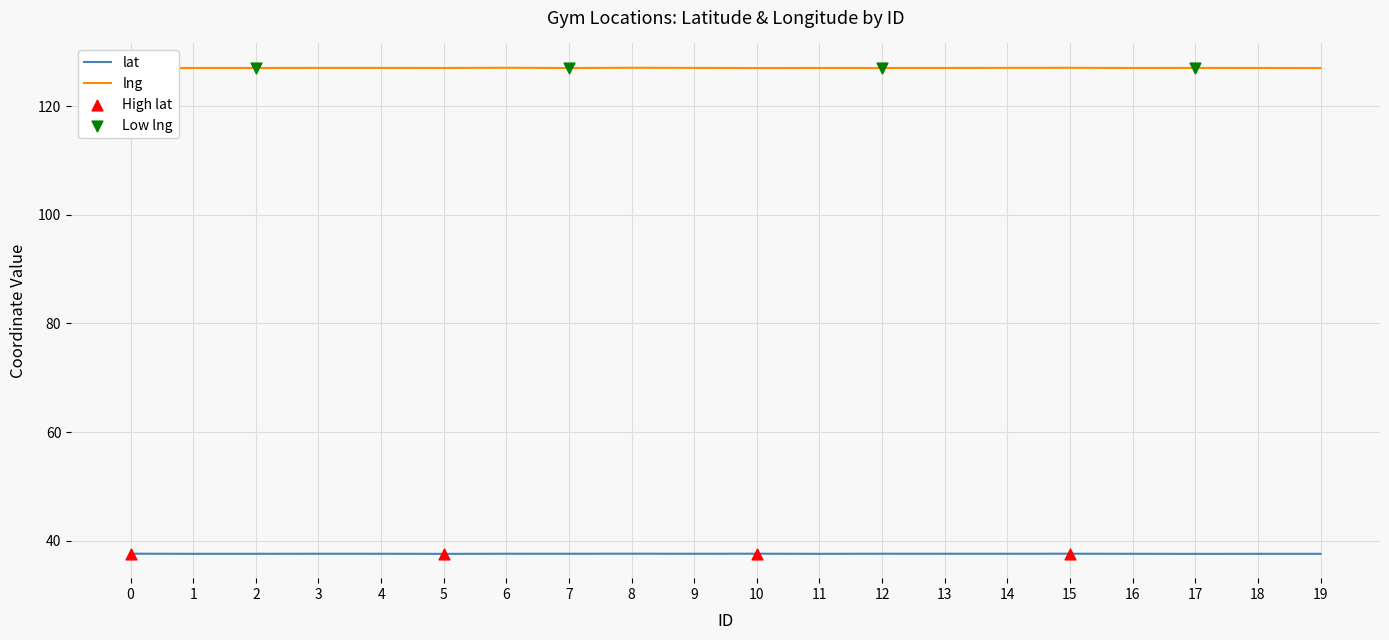

What is the difference between the highest and lowest values at 15?

89.4